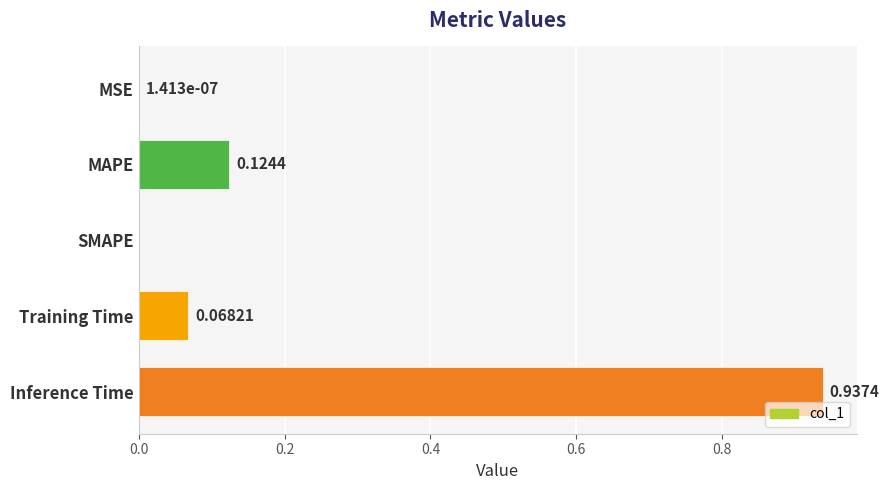

At which category does the chart reach its peak across all series?

Inference Time